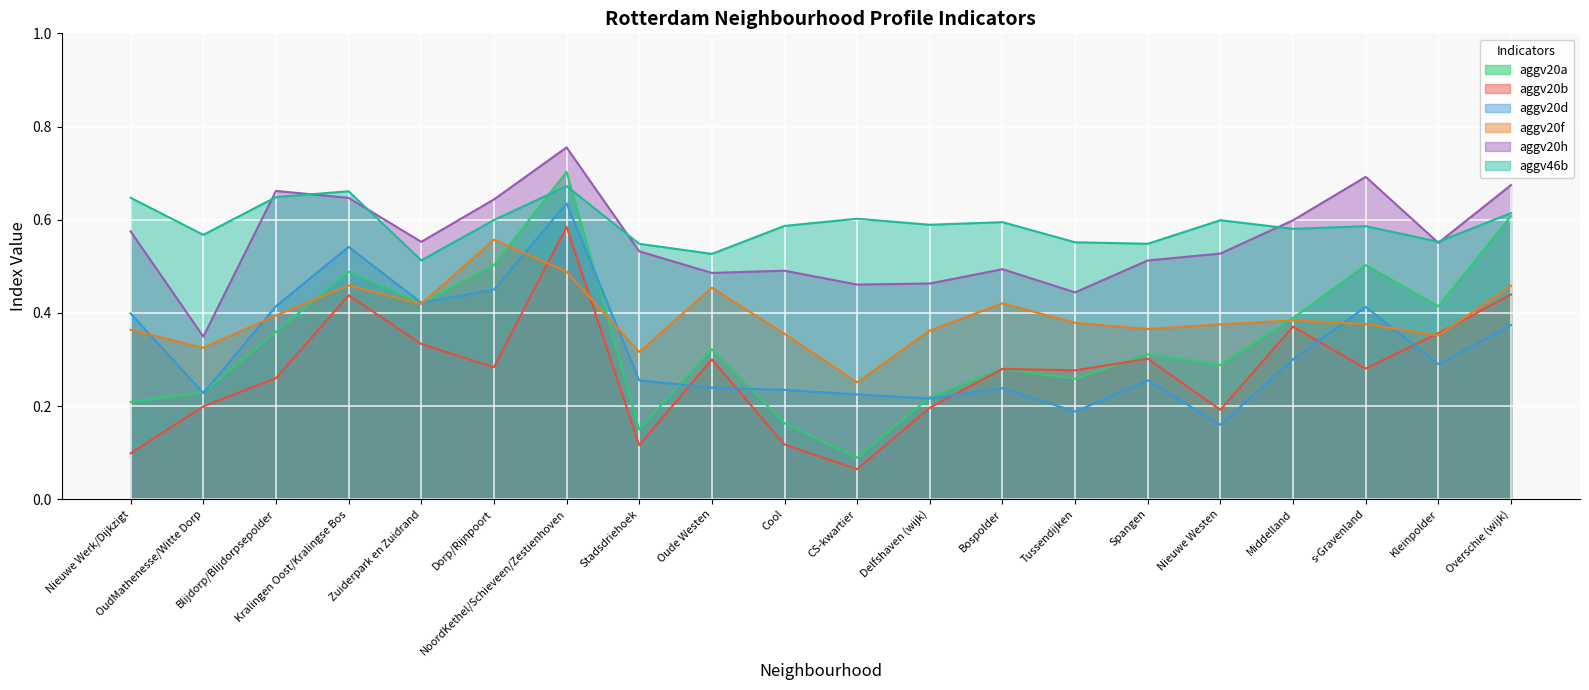

What is the label of the 15th point from the right?

Dorp/Rijnpoort